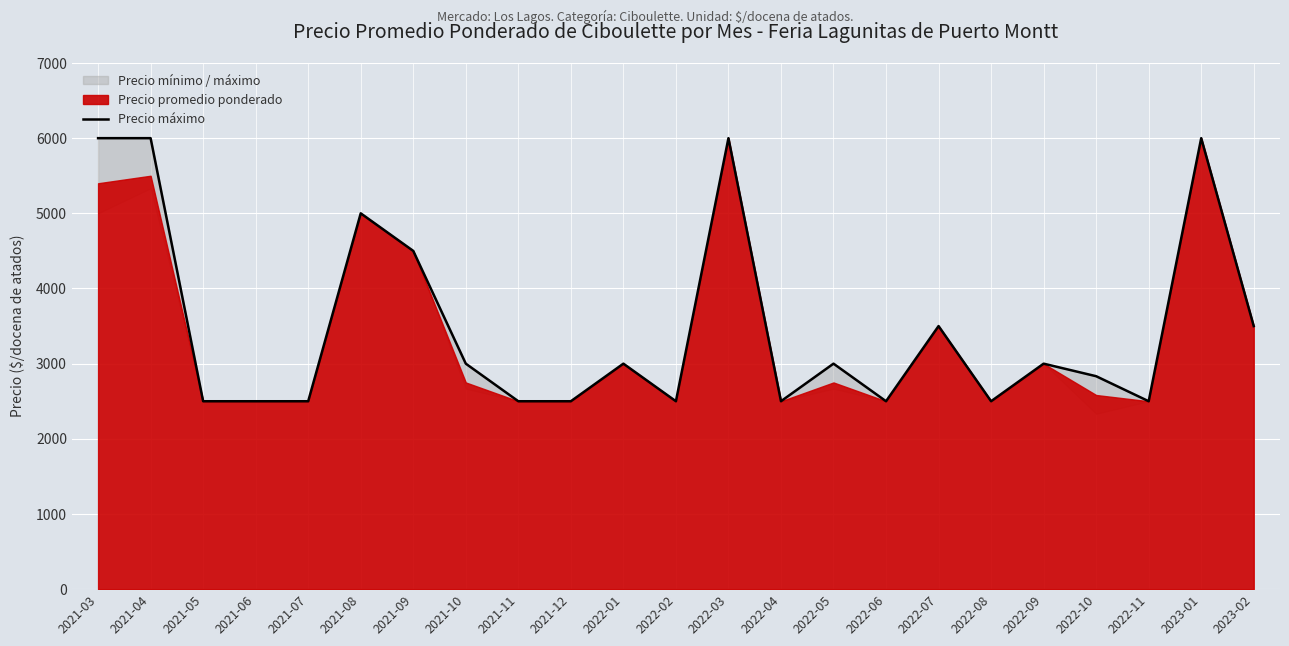

Which label corresponds to the smallest value in the chart?

2021-05